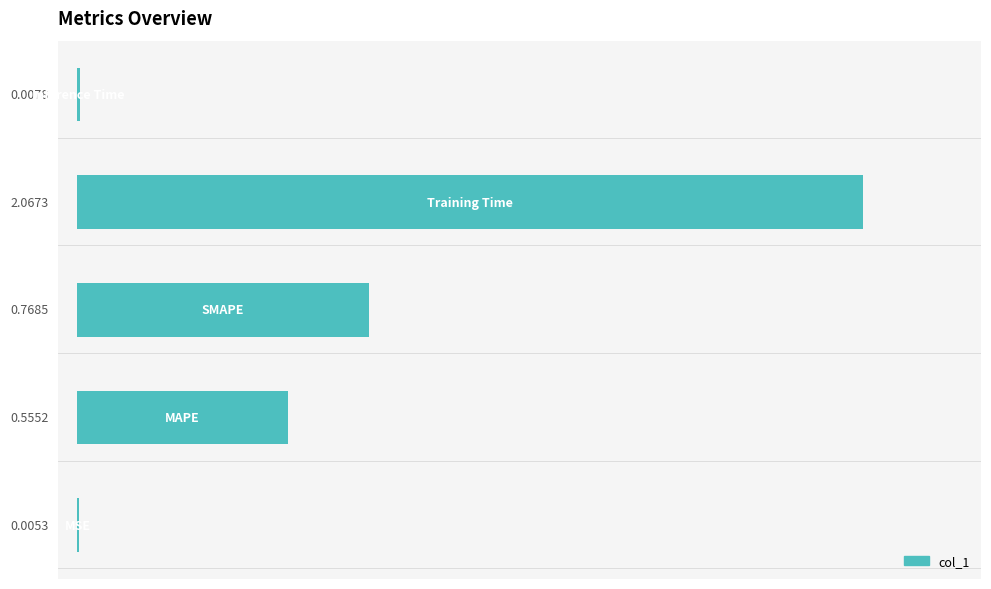

Are the bars horizontal?

Yes